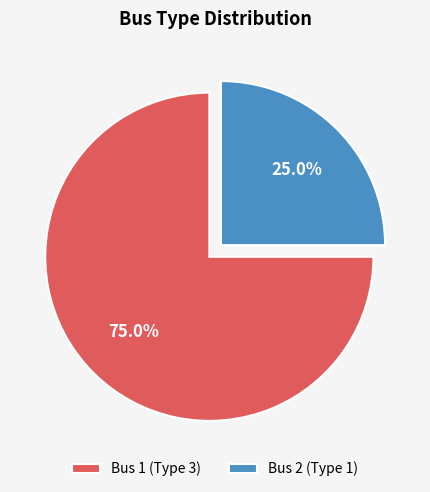

What percentage is the Bus 2 (Type 1) slice, to the nearest percent?

25%